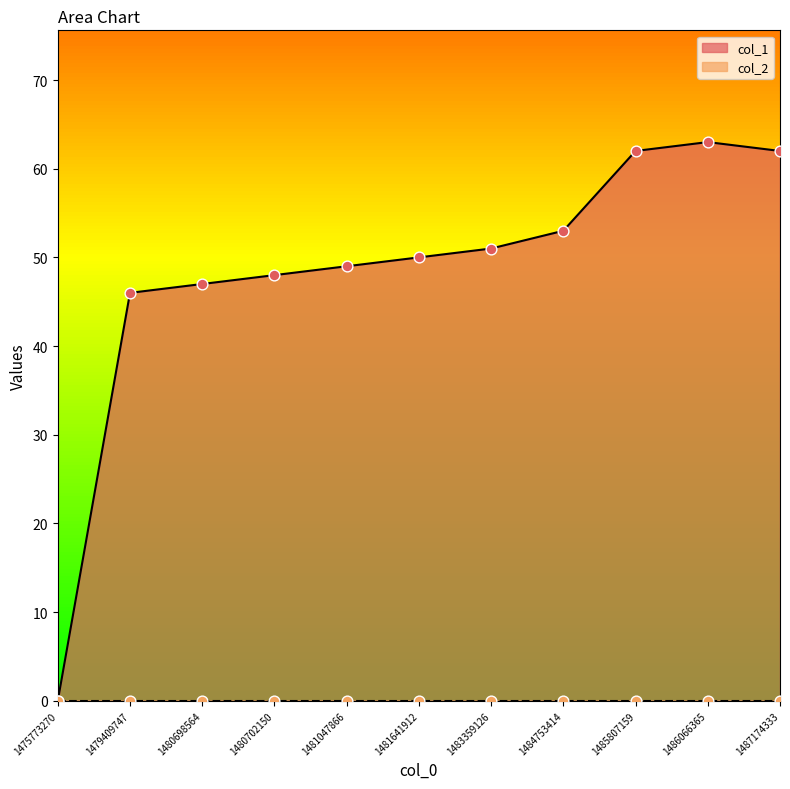

What is the change in value from 1475773270 to 1485807159?

+62